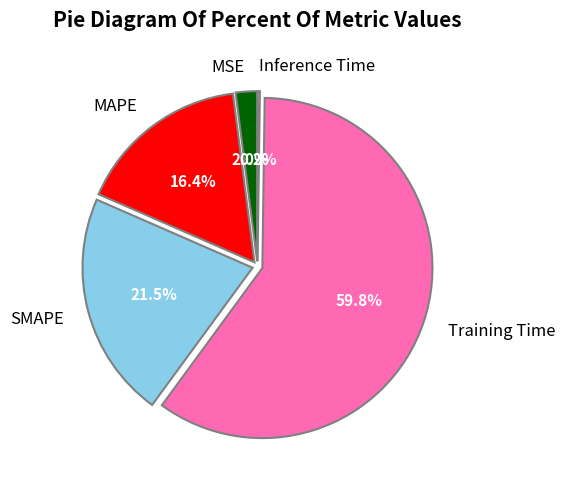

Is there a majority slice in this chart?

Yes